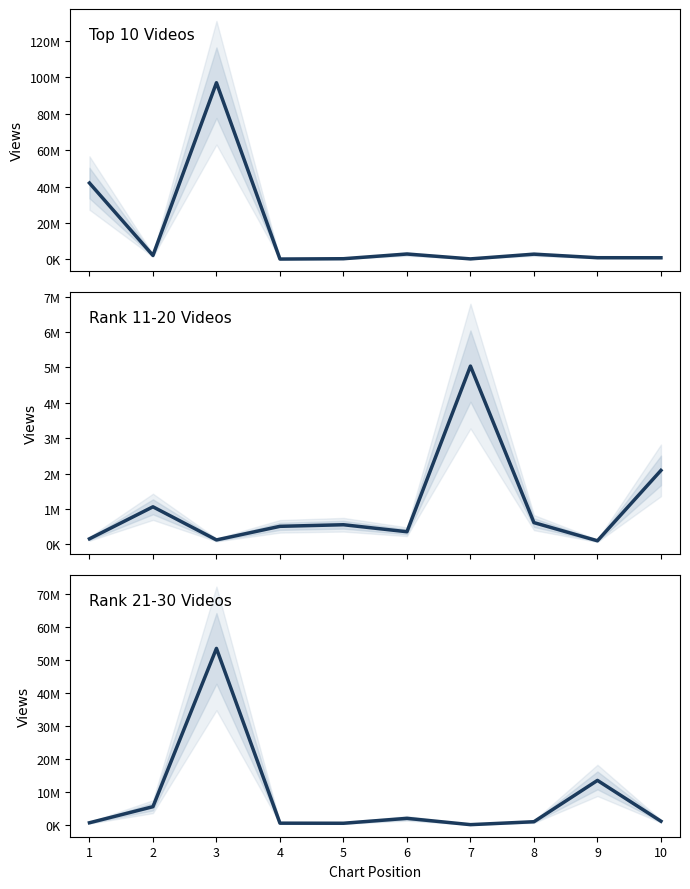

How many data points in Rank 11-20 videos (views) are above 551456?

4